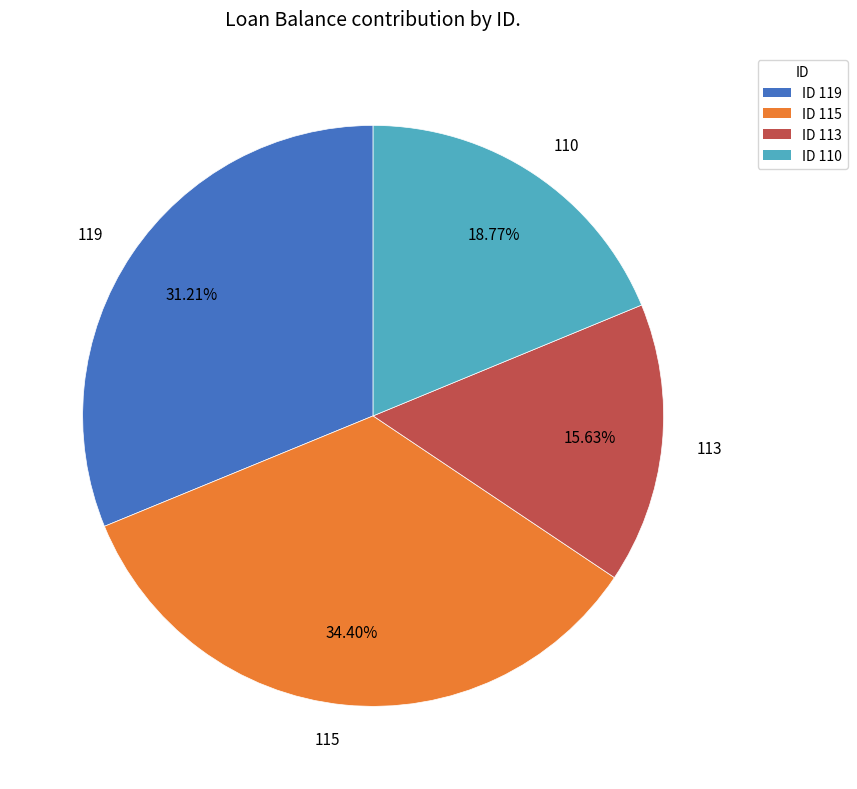

Combined, what portion of the pie is 115 and 113?

50.0%